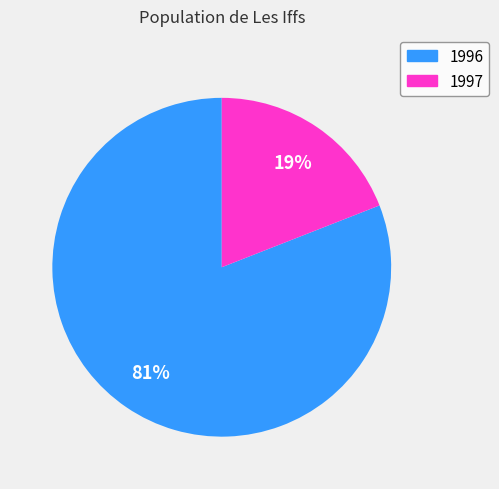

Is there any slice that represents more than half of the pie?

Yes